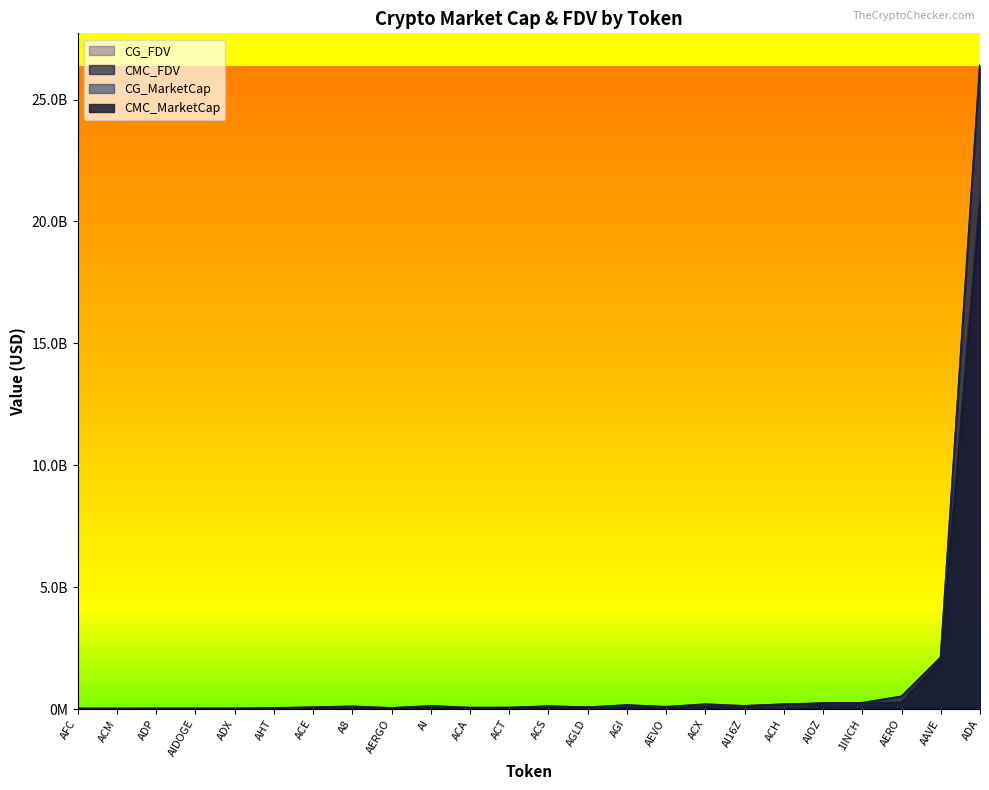

Is it true that CG_MarketCap equals 5538026.0 at ACM?

True